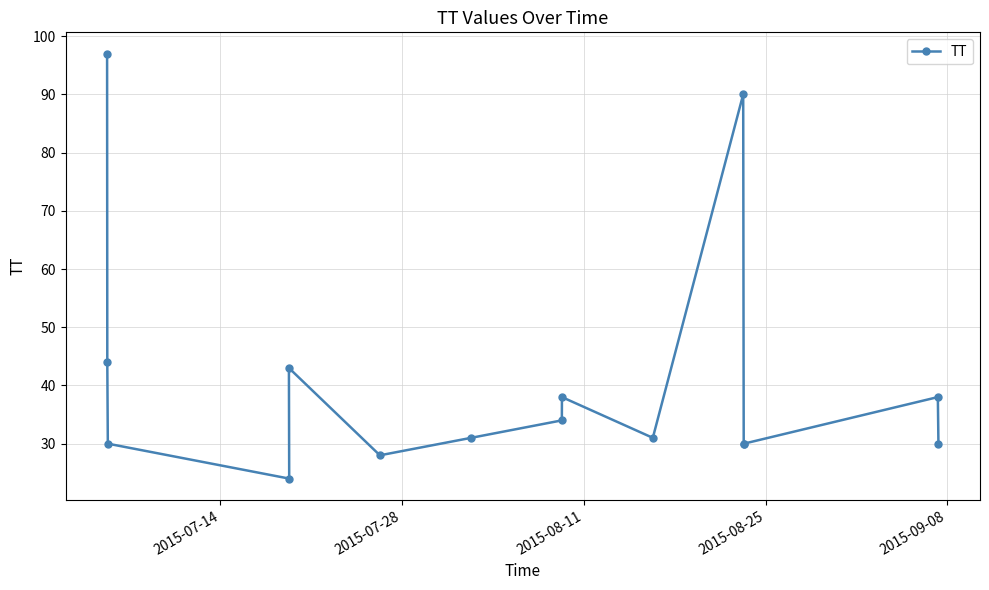

Reading left to right, what are all the values shown in this chart?

97	44	30	43	24	28	31	34	38	31	90	30	30	38	30